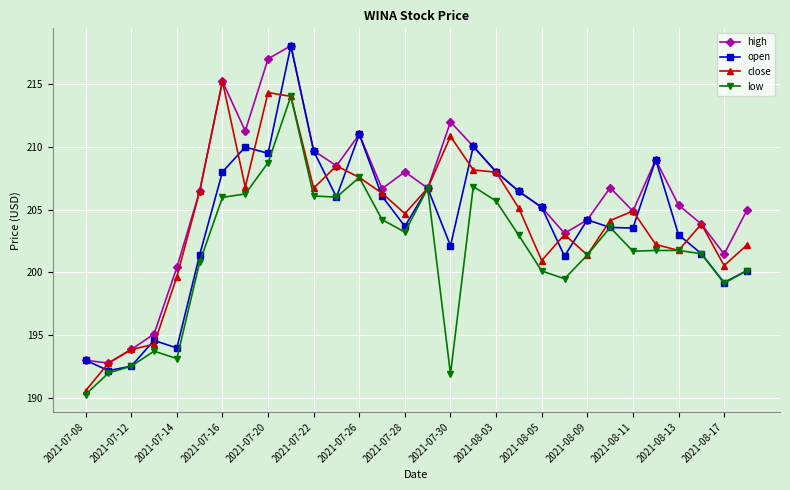

What is the lowest value of the close series?

190.6